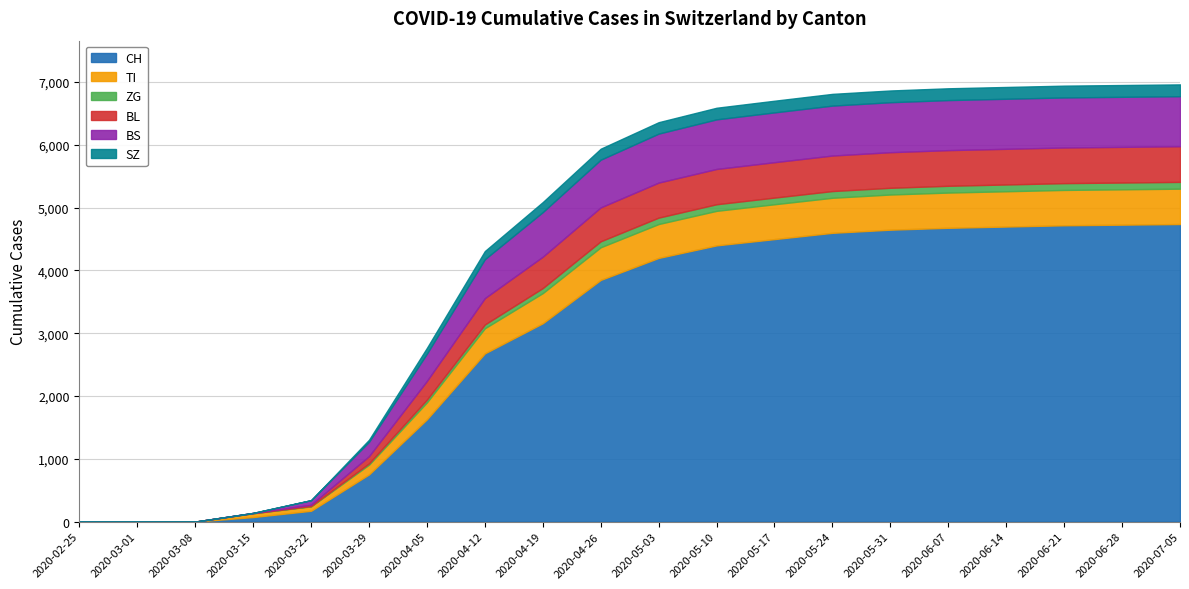

At 2020-05-24, list the series in order from smallest to largest.

ZG, SZ, TI, BL, BS, CH